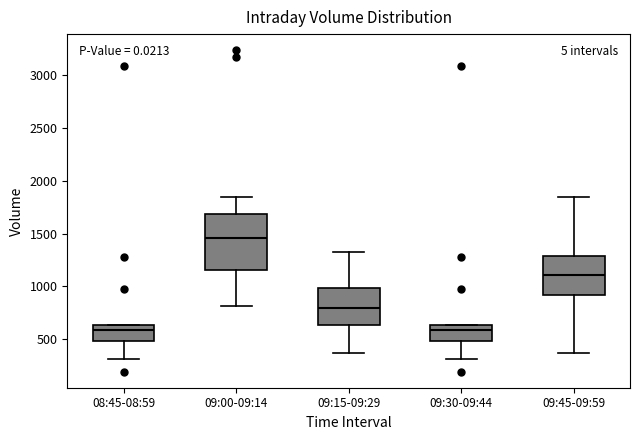

Comparing the boxes themselves (not the whiskers), which one is the tallest?

09:00-09:14